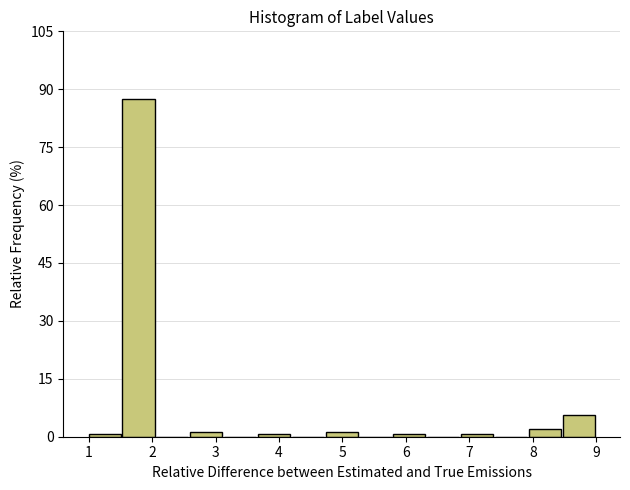

Which range on the x-axis has the tallest bar?

1.5 to 2.1